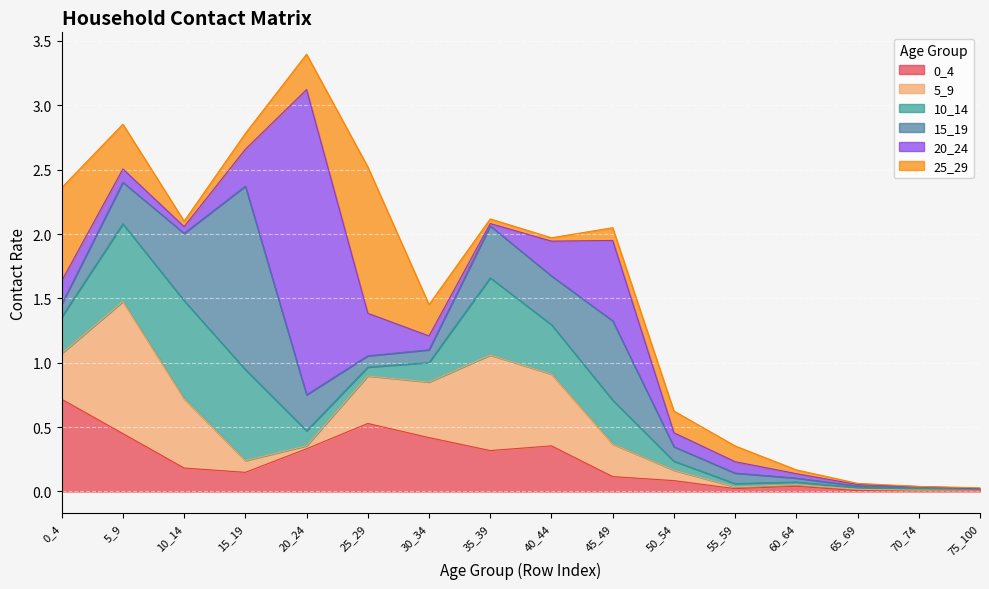

Rank the series by their maximum value, from highest to lowest.

20_24, 15_19, 25_29, 5_9, 10_14, 0_4